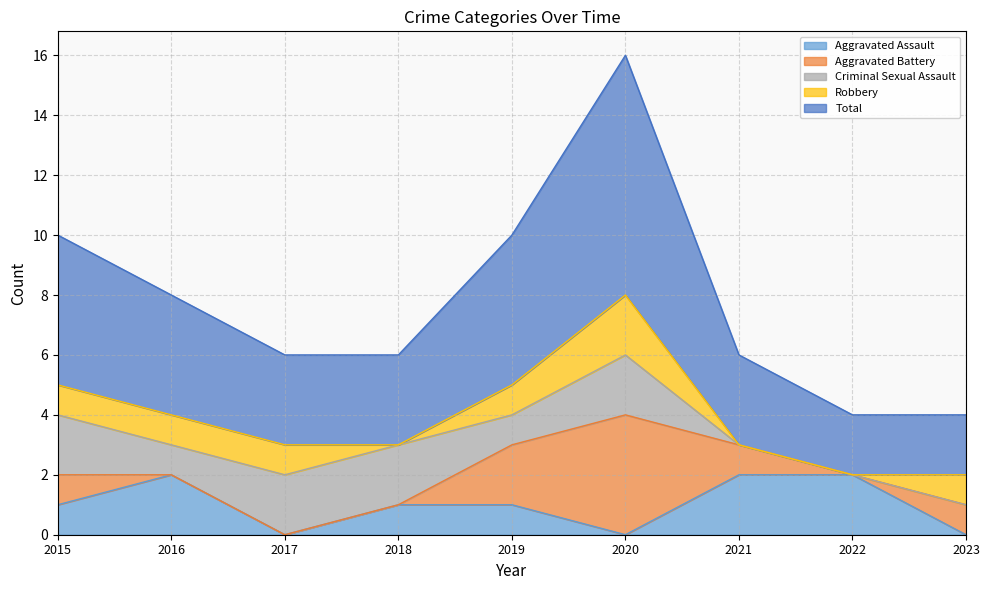

True or false: Robbery has a value of 1 at 2017.

False